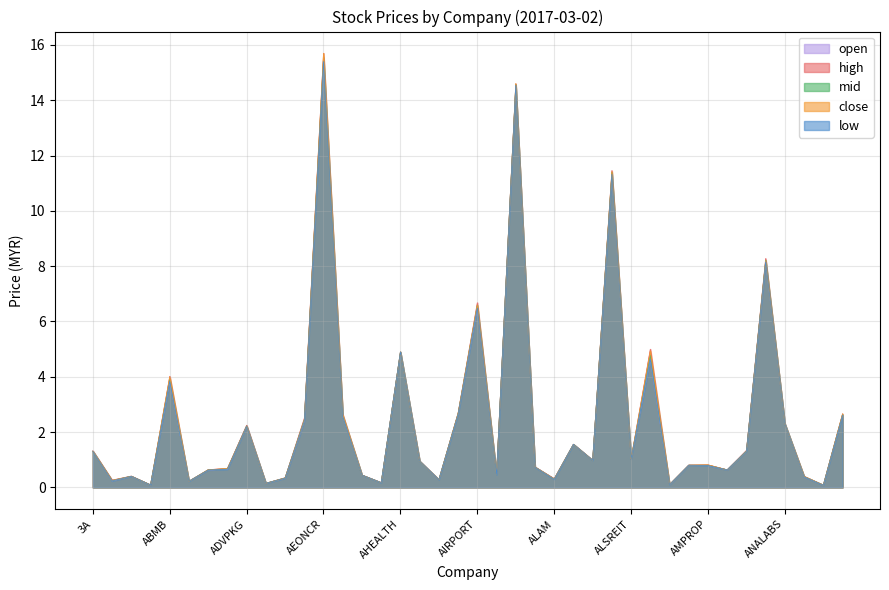

What position from the left is ANCOMLB?

39